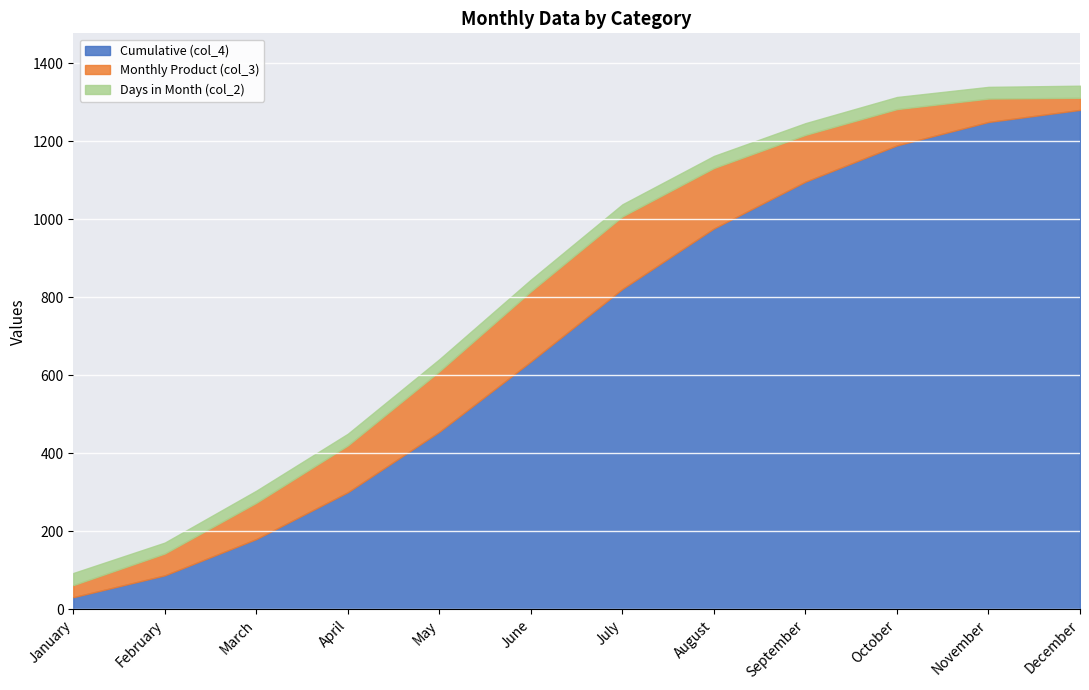

What is the greatest value displayed?

1280